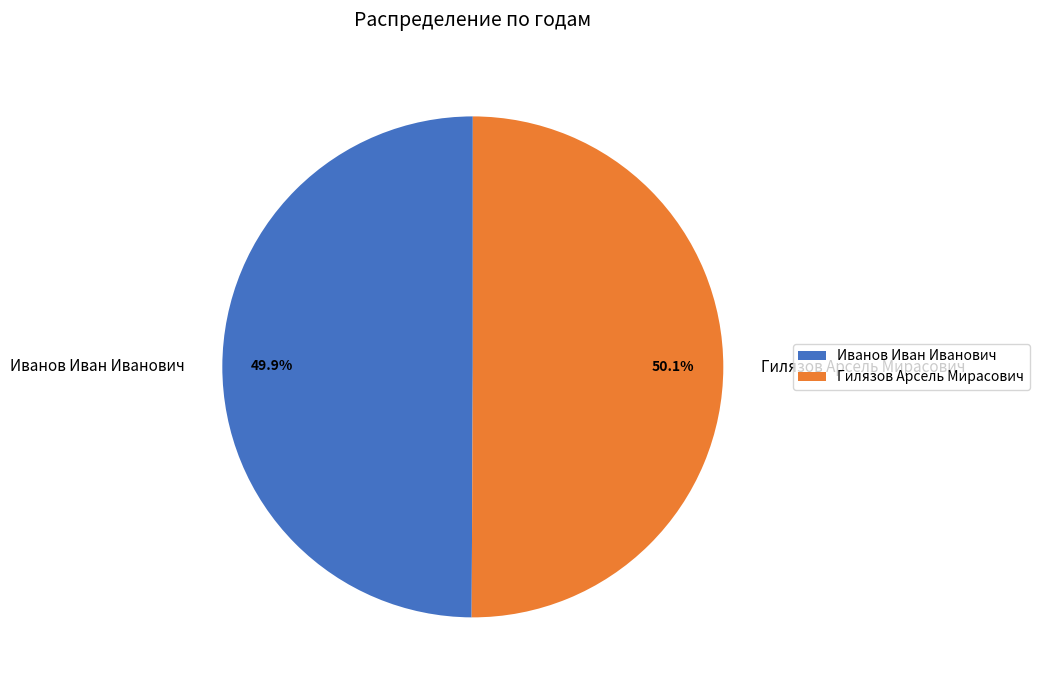

To the nearest percent, what is the combined percentage of Гилязов Арсель Мирасович and Иванов Иван Иванович?

100%